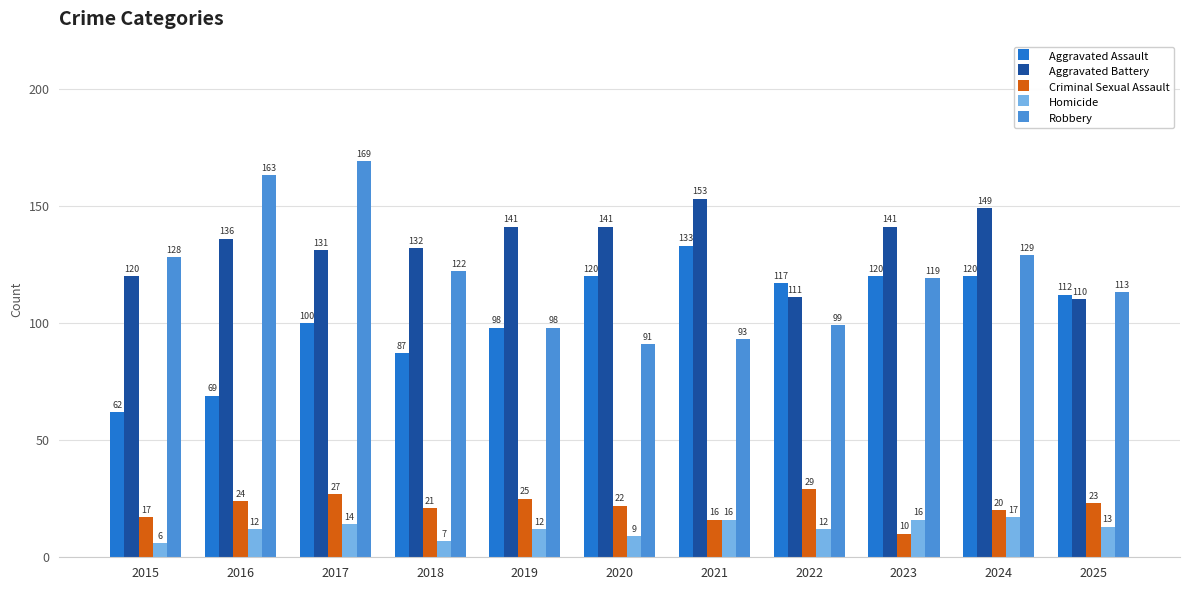

Which series changed the most between 2018 and 2025?

Aggravated Assault